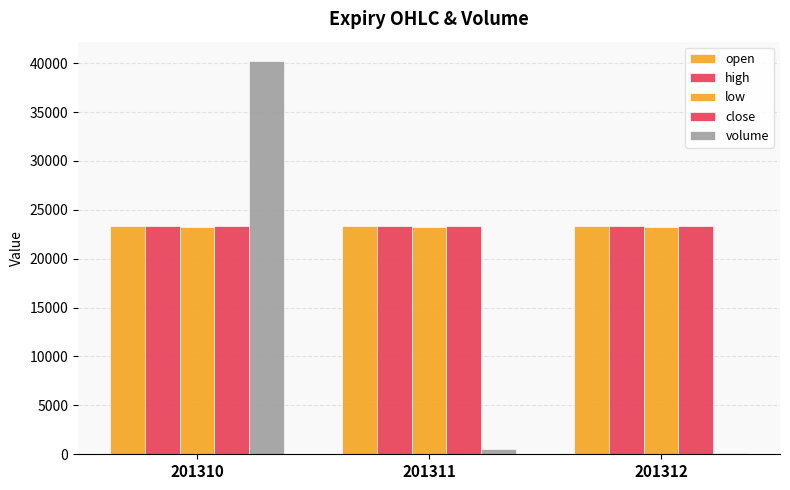

Count the number of categories in the chart.

3